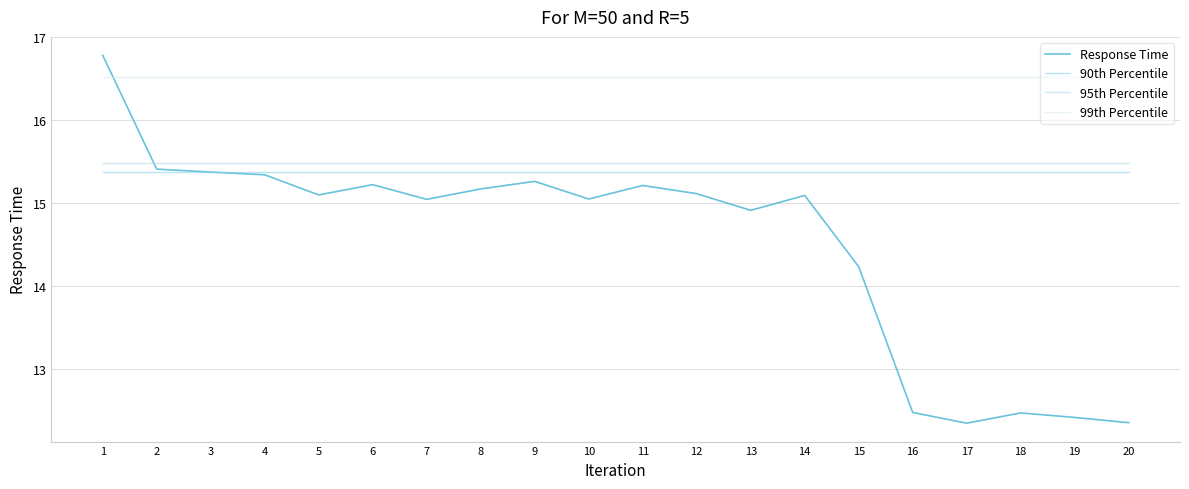

The 95th Percentile series shows 27.7 at 18. True or false?

False